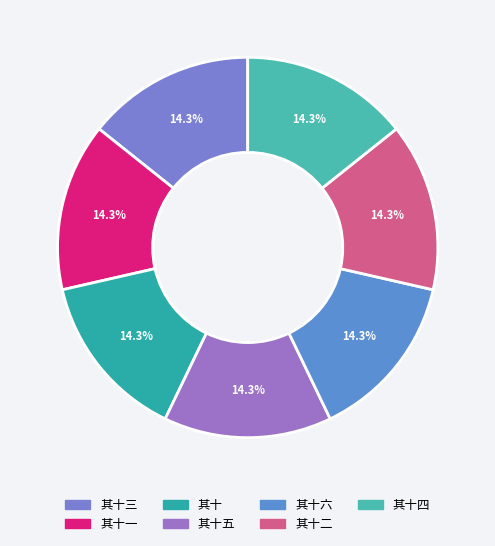

To the nearest percent, what percentage of the pie is 其十六?

14%